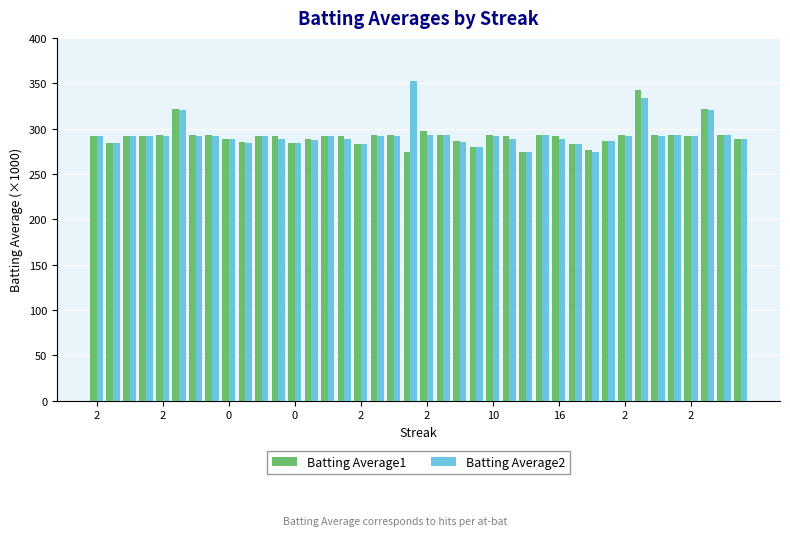

What is the highest value of the Batting Average1 series?

342